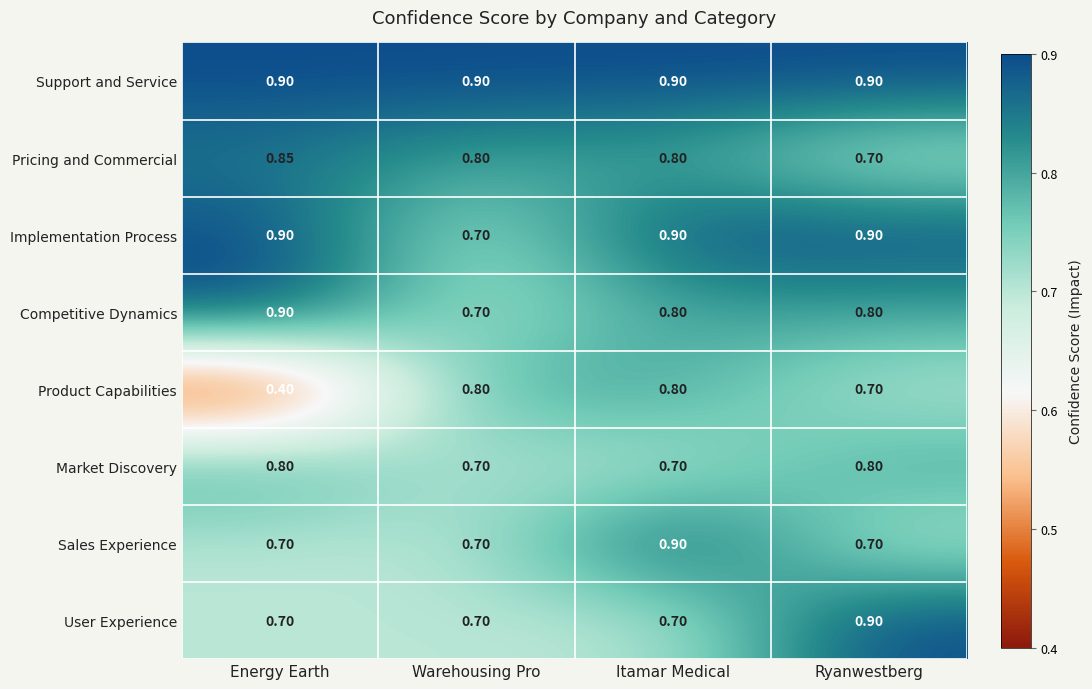

What is the total value across all series at Warehousing Pro?

6.0